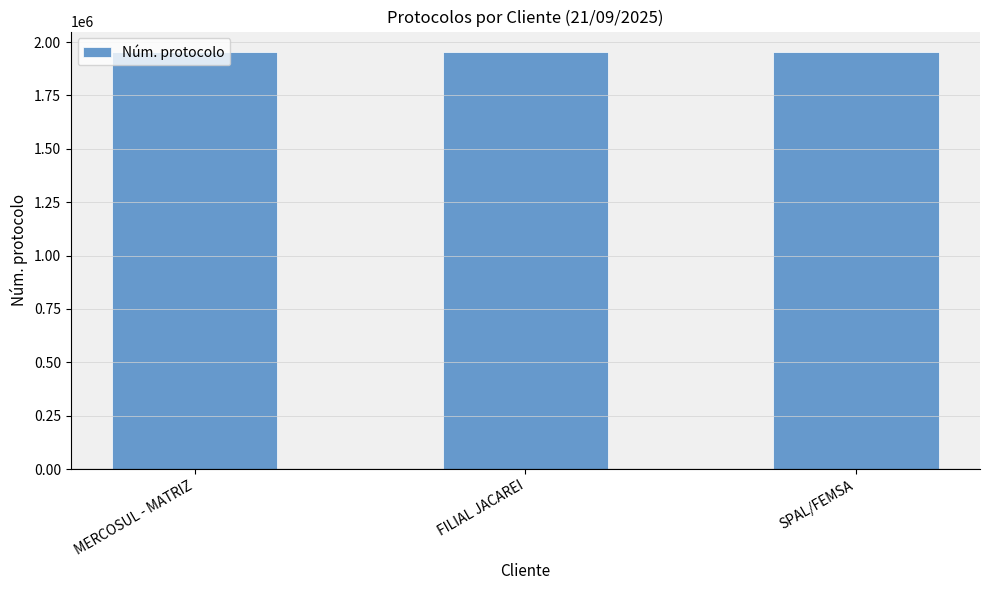

What position from the right is MERCOSUL - MATRIZ?

3